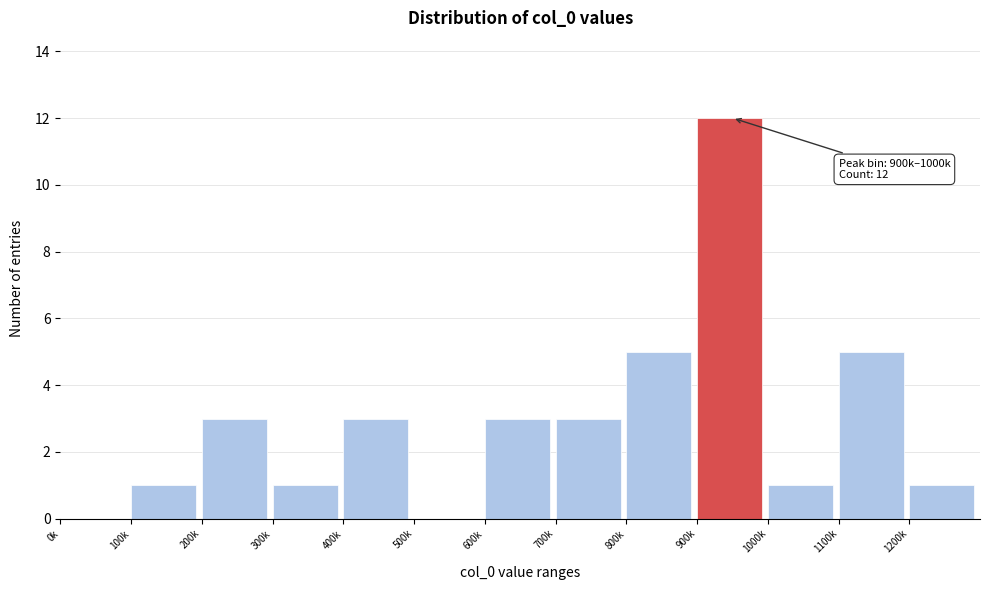

Reading right to left, transcribe all the data shown in this chart.

1200k=1	1100k=5	1000k=1	900k=12	800k=5	700k=3	600k=3	500k=0	400k=3	300k=1	200k=3	100k=1	0k=0